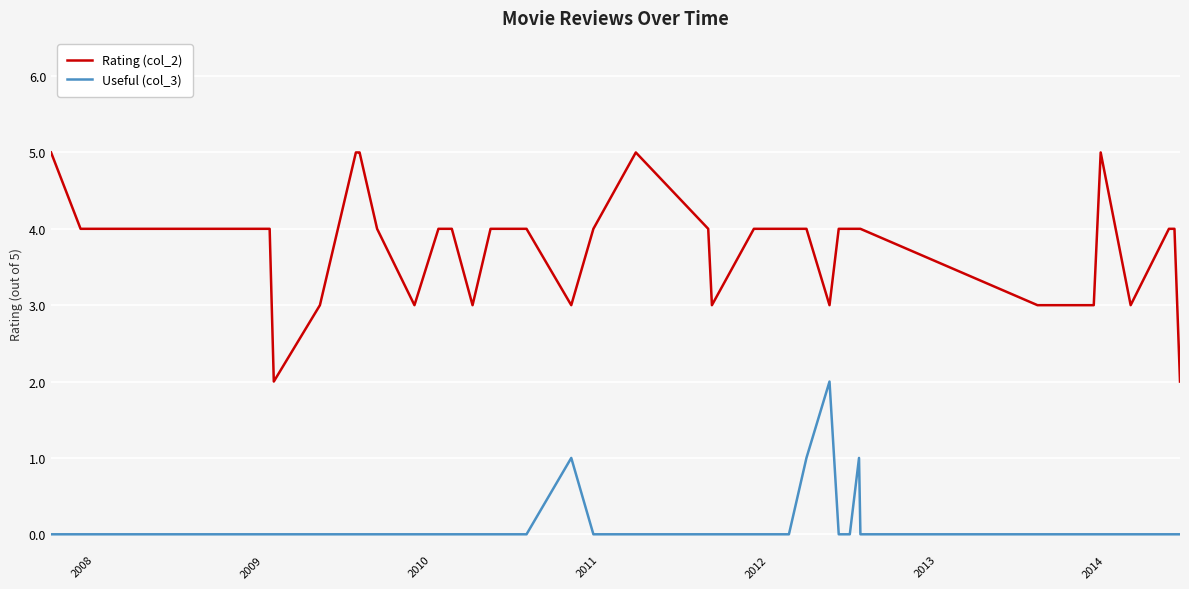

What are all the series names shown in the legend?

Rating (col_2), Useful (col_3)